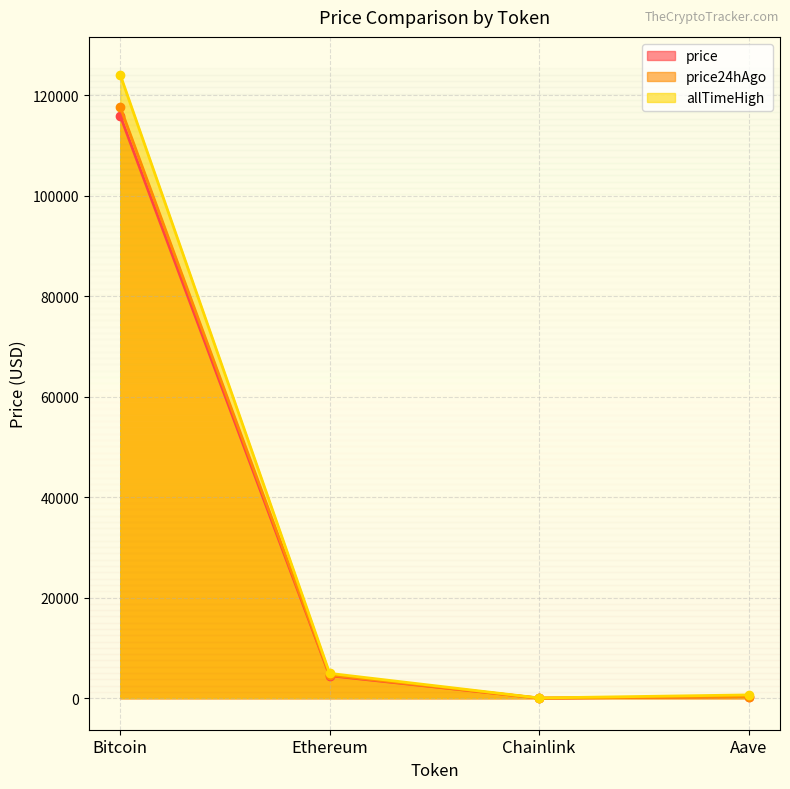

Between Ethereum and Aave, which is larger?

Ethereum